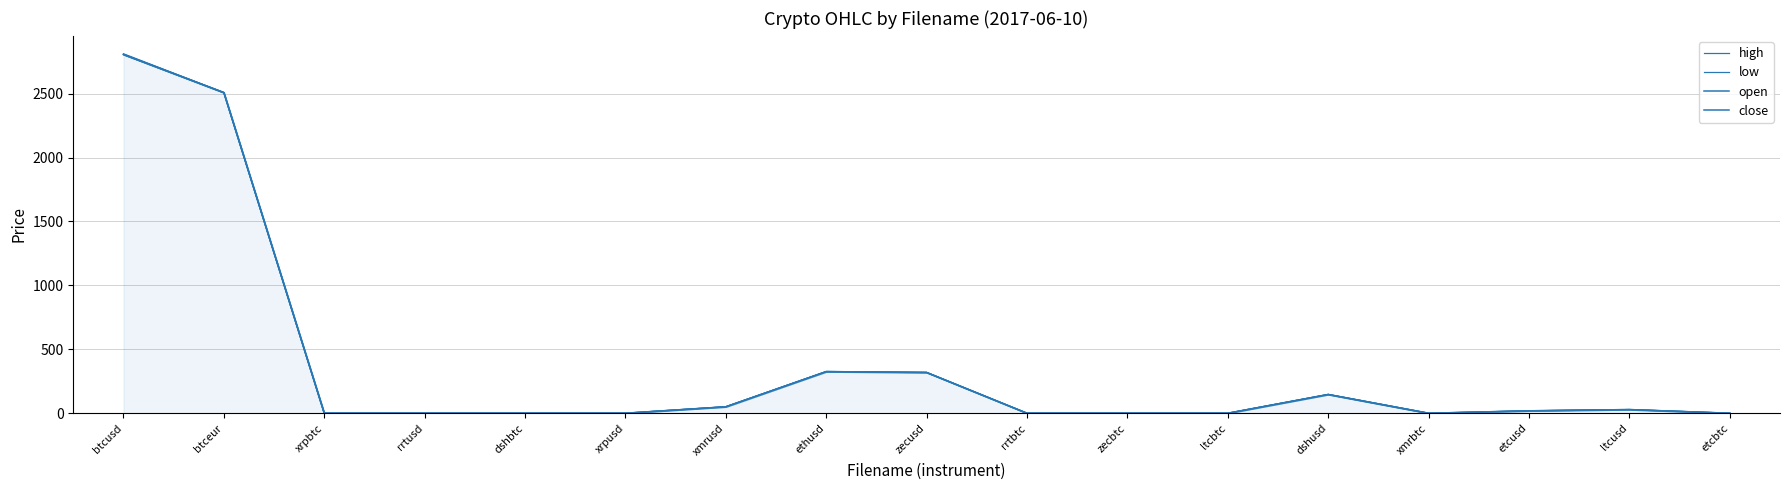

What is the highest value of the open series?

2806.1